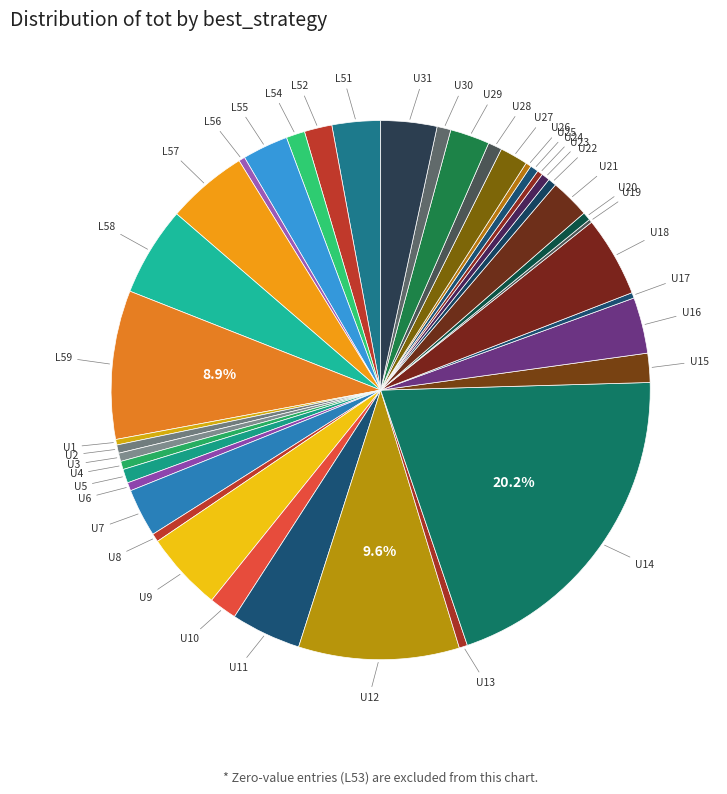

True or false: U14 accounts for 7% of the total.

False